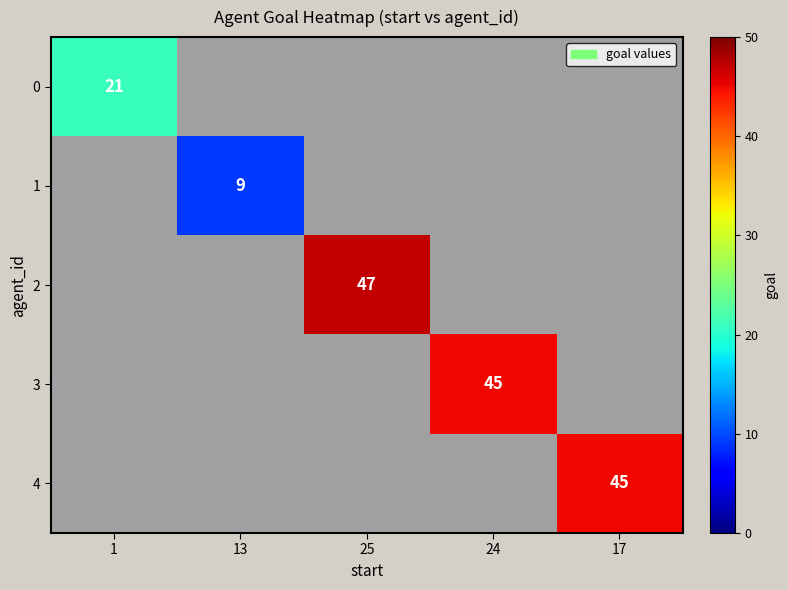

Is it true that 4 equals 45 at 17?

True